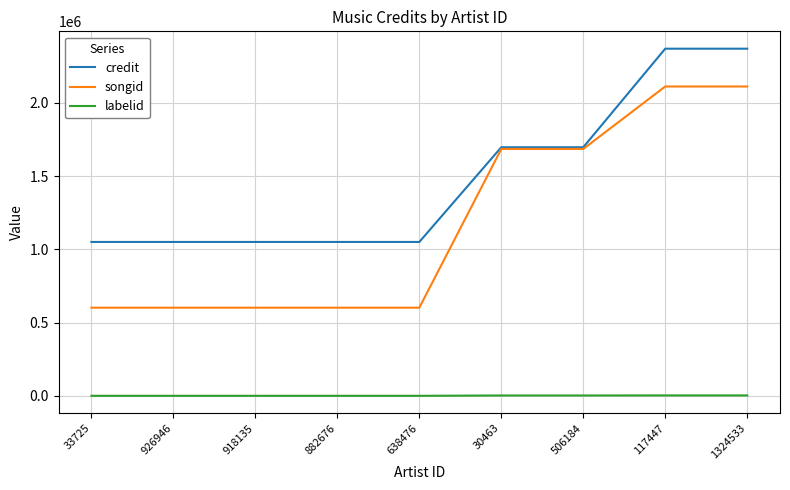

Rank the series at 926946 from highest to lowest value.

credit, songid, labelid